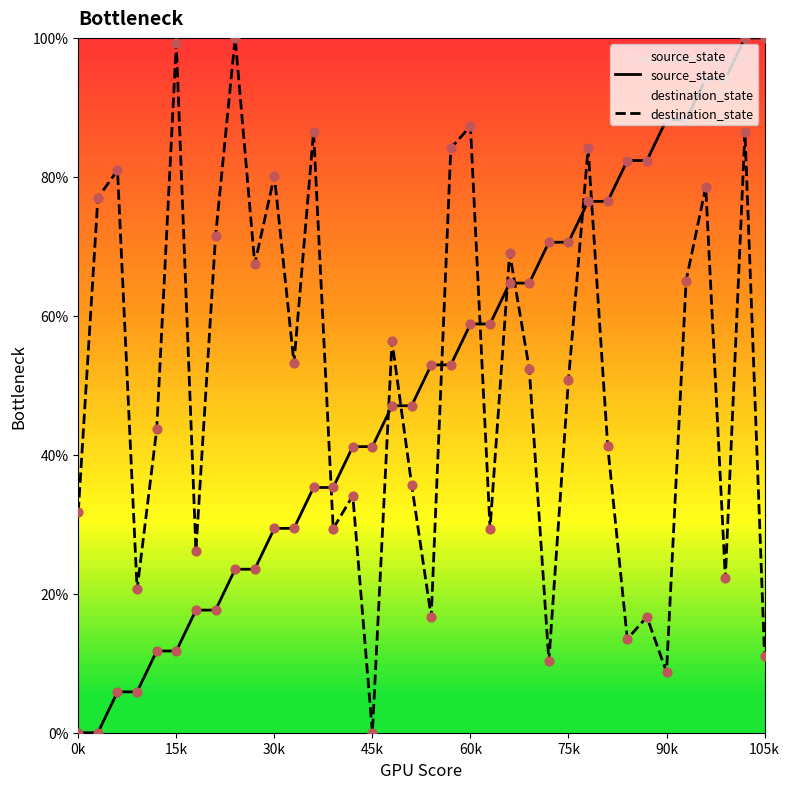

What is the difference between the maximum and minimum values in the source_state series?

100.0